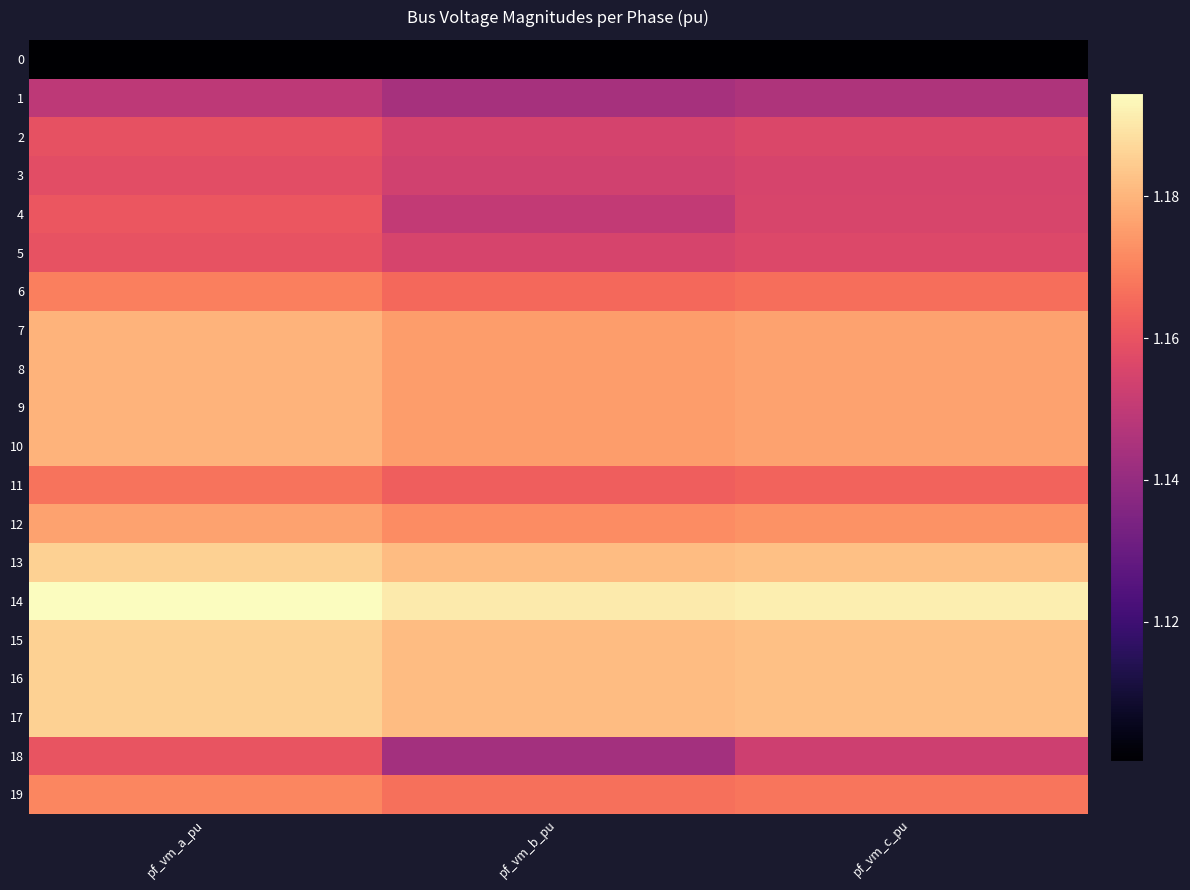

Reading left to right, what are all the values shown in this chart?

0: pf_vm_a_pu=1.1	pf_vm_b_pu=1.1	pf_vm_c_pu=1.1
1: pf_vm_a_pu=1.1	pf_vm_b_pu=1.1	pf_vm_c_pu=1.1
2: pf_vm_a_pu=1.2	pf_vm_b_pu=1.2	pf_vm_c_pu=1.2
3: pf_vm_a_pu=1.2	pf_vm_b_pu=1.2	pf_vm_c_pu=1.2
4: pf_vm_a_pu=1.2	pf_vm_b_pu=1.2	pf_vm_c_pu=1.2
5: pf_vm_a_pu=1.2	pf_vm_b_pu=1.2	pf_vm_c_pu=1.2
6: pf_vm_a_pu=1.2	pf_vm_b_pu=1.2	pf_vm_c_pu=1.2
7: pf_vm_a_pu=1.2	pf_vm_b_pu=1.2	pf_vm_c_pu=1.2
8: pf_vm_a_pu=1.2	pf_vm_b_pu=1.2	pf_vm_c_pu=1.2
9: pf_vm_a_pu=1.2	pf_vm_b_pu=1.2	pf_vm_c_pu=1.2
10: pf_vm_a_pu=1.2	pf_vm_b_pu=1.2	pf_vm_c_pu=1.2
11: pf_vm_a_pu=1.2	pf_vm_b_pu=1.2	pf_vm_c_pu=1.2
12: pf_vm_a_pu=1.2	pf_vm_b_pu=1.2	pf_vm_c_pu=1.2
13: pf_vm_a_pu=1.2	pf_vm_b_pu=1.2	pf_vm_c_pu=1.2
14: pf_vm_a_pu=1.2	pf_vm_b_pu=1.2	pf_vm_c_pu=1.2
15: pf_vm_a_pu=1.2	pf_vm_b_pu=1.2	pf_vm_c_pu=1.2
16: pf_vm_a_pu=1.2	pf_vm_b_pu=1.2	pf_vm_c_pu=1.2
17: pf_vm_a_pu=1.2	pf_vm_b_pu=1.2	pf_vm_c_pu=1.2
18: pf_vm_a_pu=1.2	pf_vm_b_pu=1.1	pf_vm_c_pu=1.2
19: pf_vm_a_pu=1.2	pf_vm_b_pu=1.2	pf_vm_c_pu=1.2